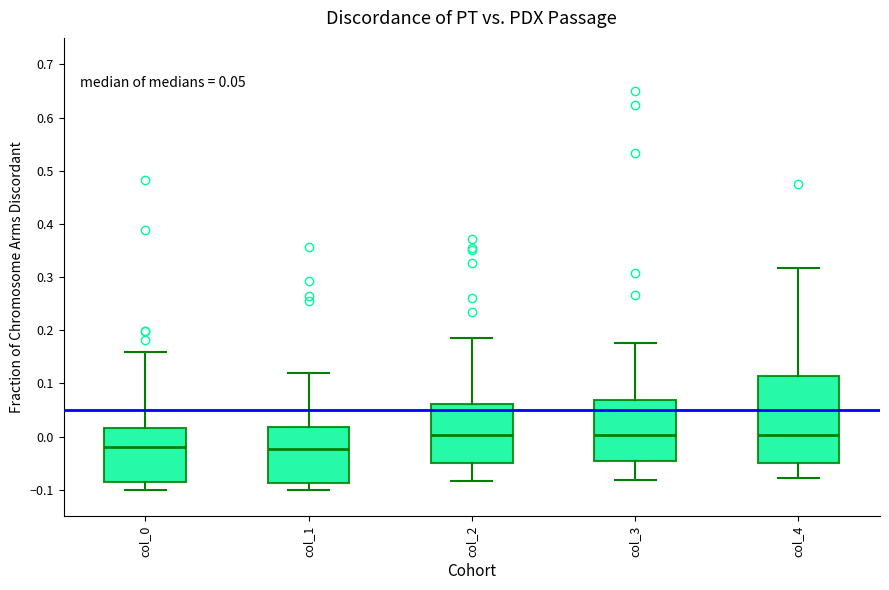

Which box is the tallest, from its lower edge to its upper edge?

col_4